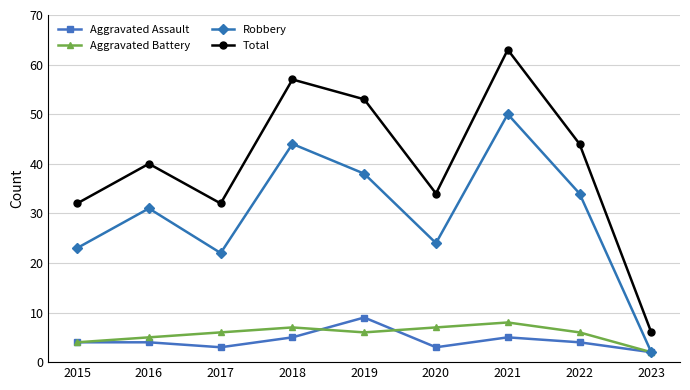

Which category has the lowest value across all series?

2023